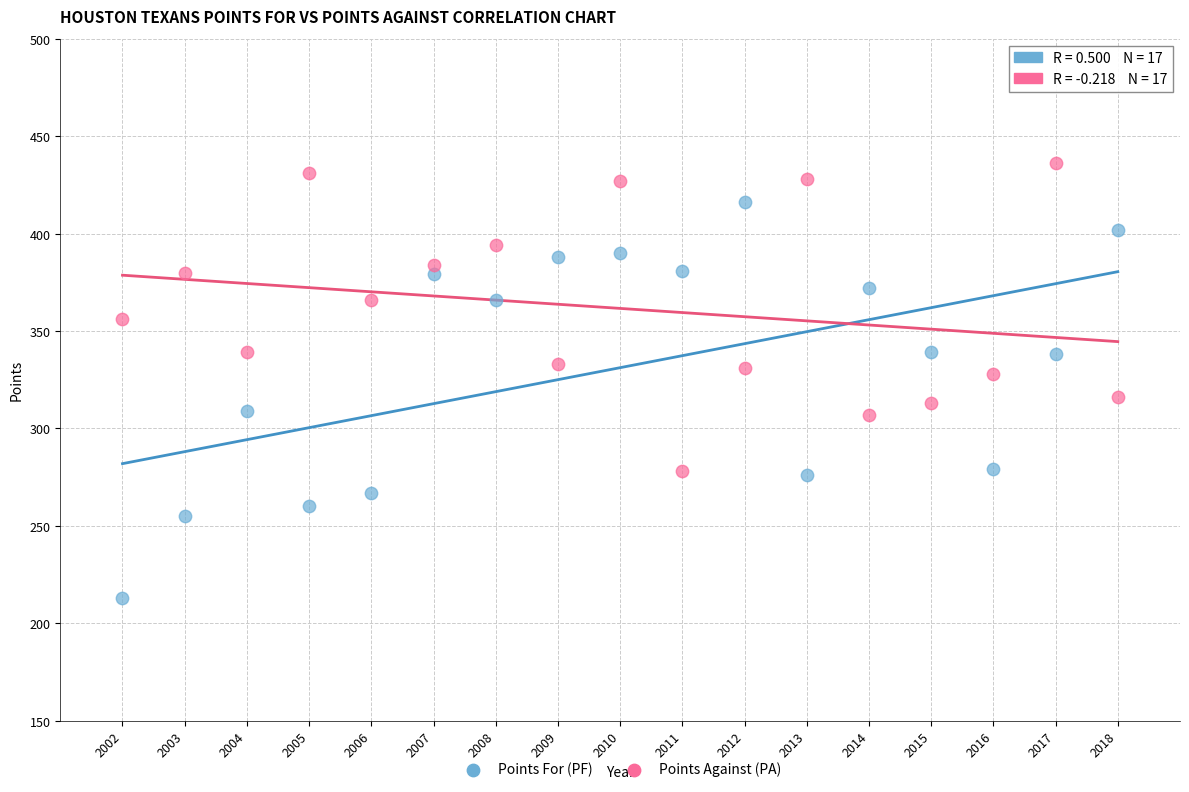

Which series has the widest spread of Y values?

Points For (PF)